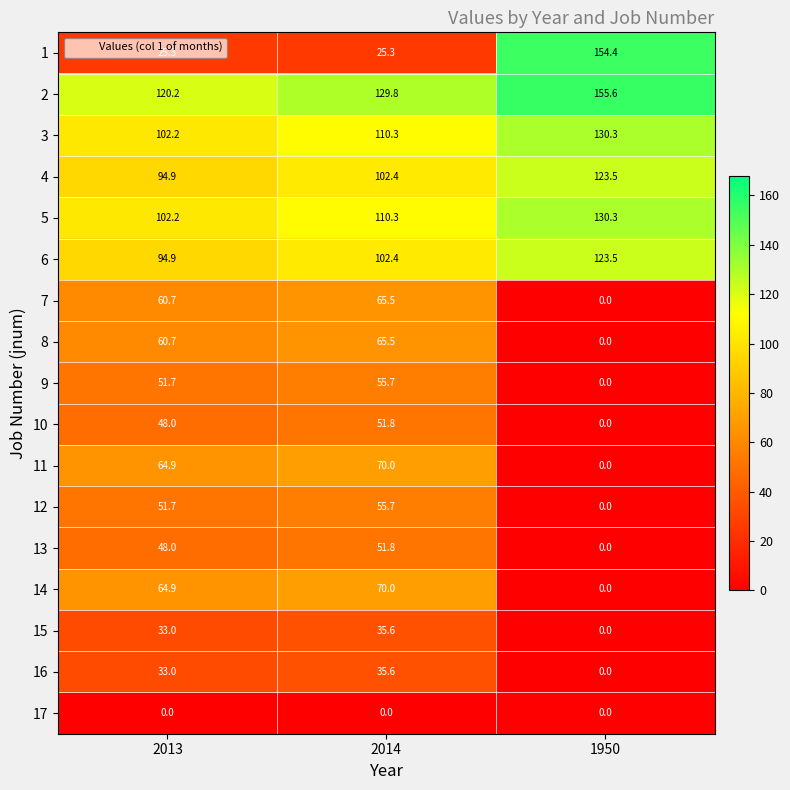

Is it true that 5 equals 205.2 at 1950?

False